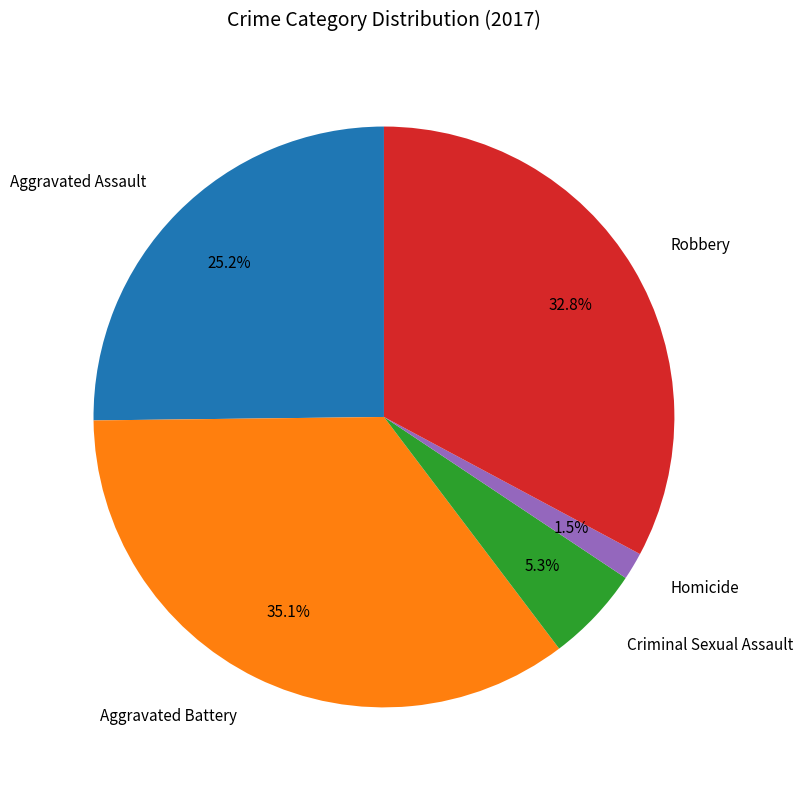

Does Criminal Sexual Assault represent more than half of the total?

No